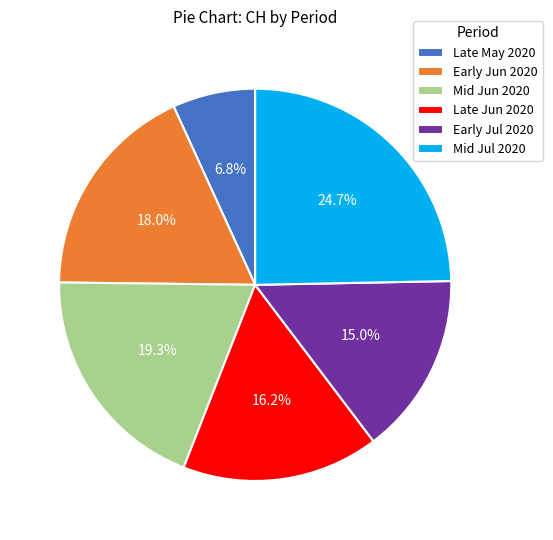

What is the smallest slice in the pie chart?

Late May 2020